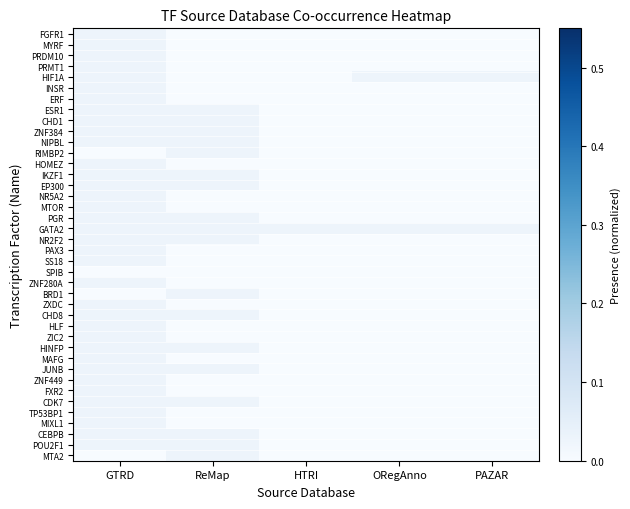

How many series are shown in this chart?

40